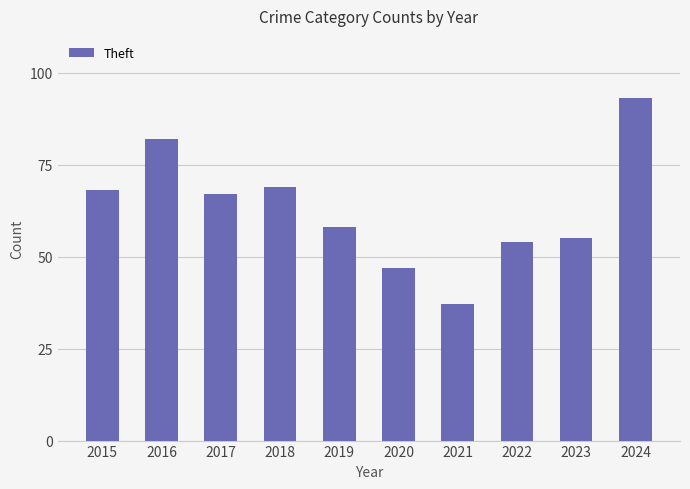

What is the value of the 4th bar from the left?

69